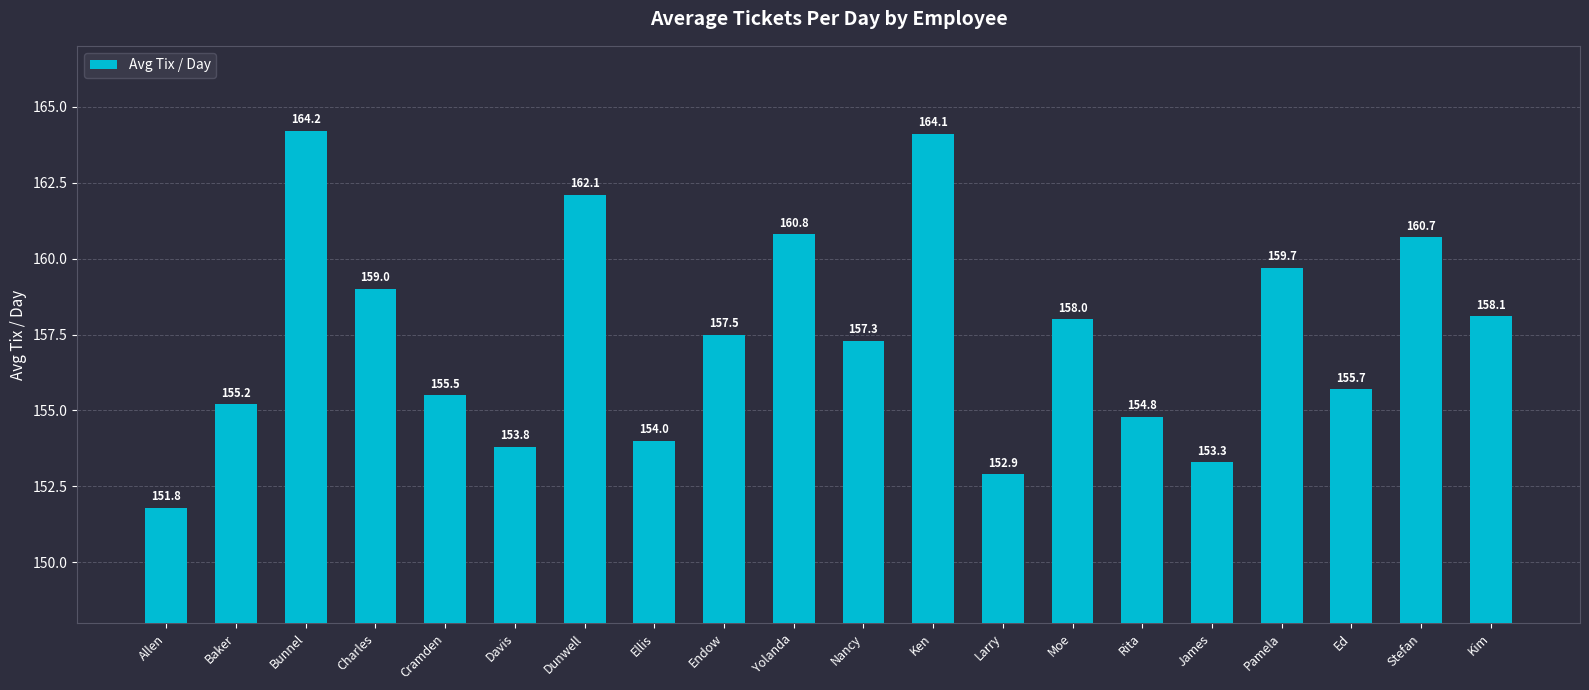

How many values exceed 157?

11